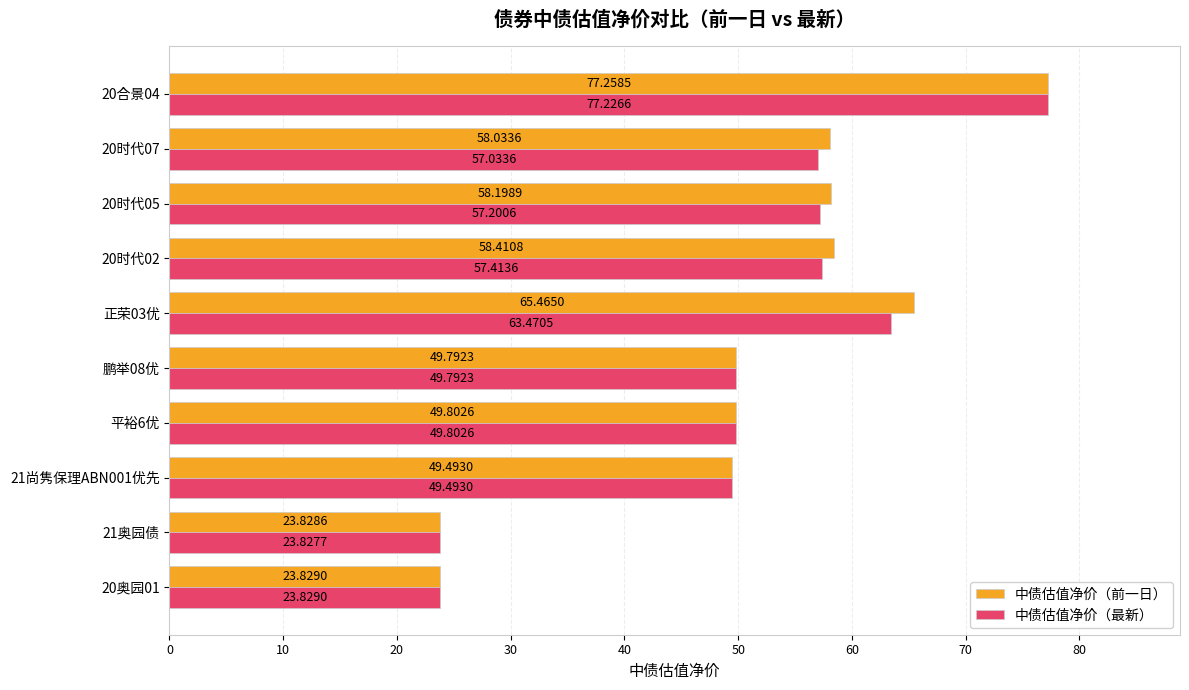

At which category is the sum across all series the highest?

20合景04